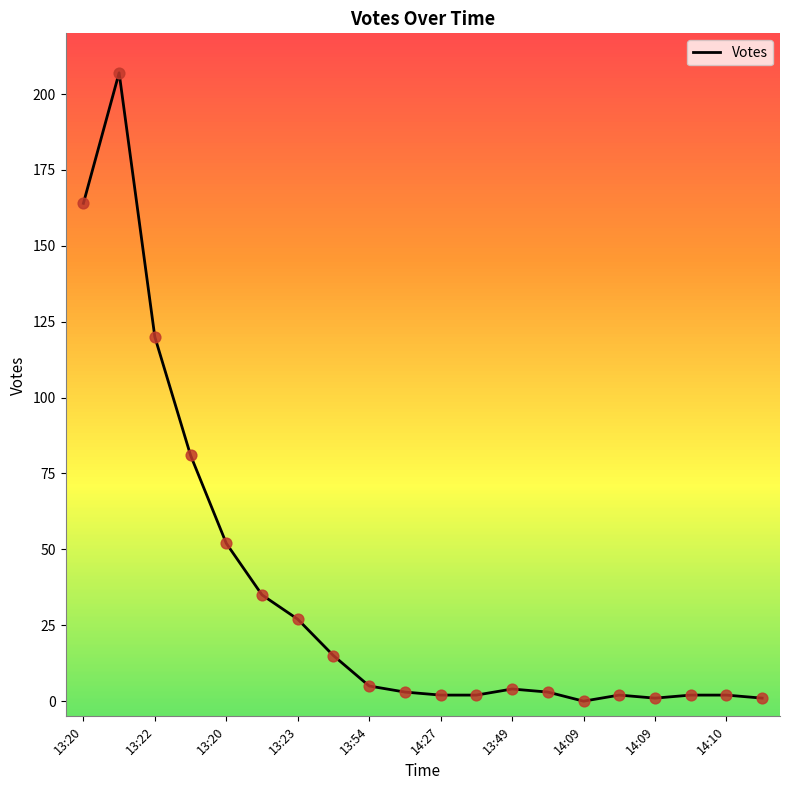

What is the maximum value shown in the chart?

207